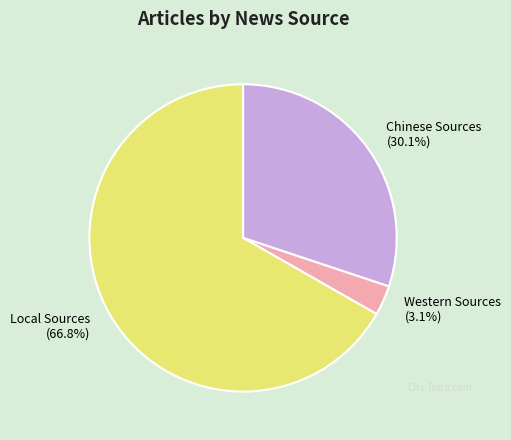

To the nearest percent, what percentage of the pie is Local Sources?

67%